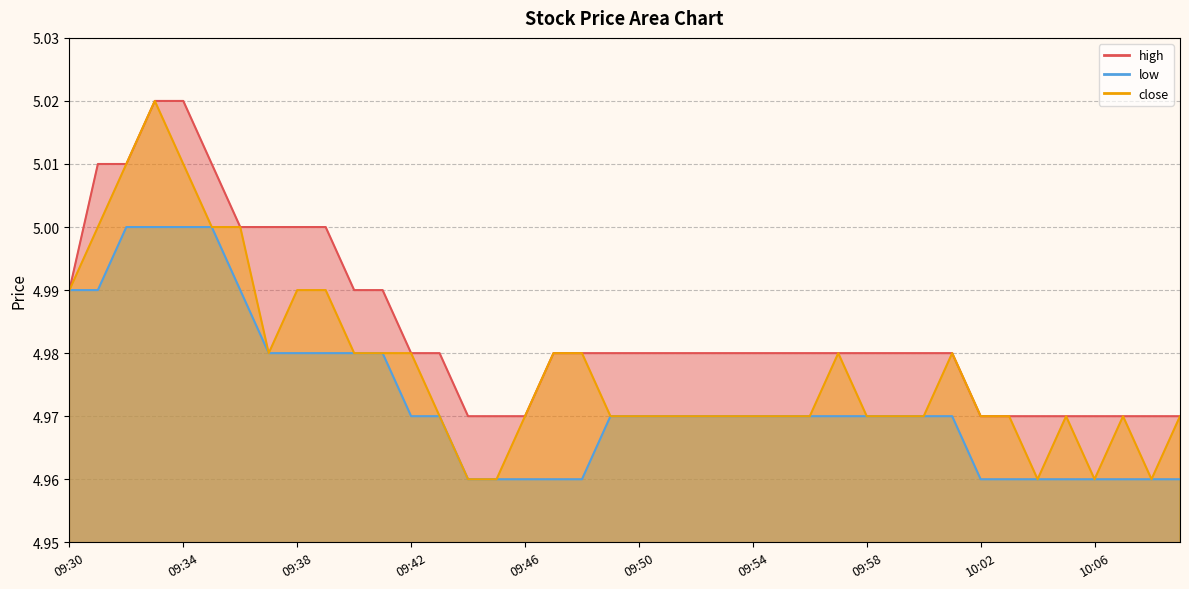

Which category has the lowest value across all series?

09:44